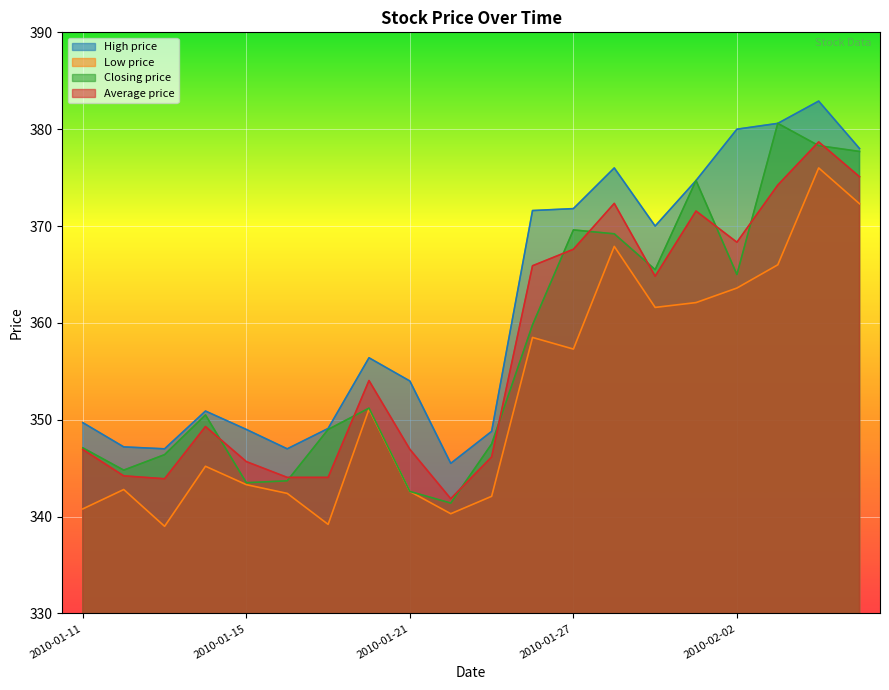

Which category has the highest value across all series?

2010-02-04